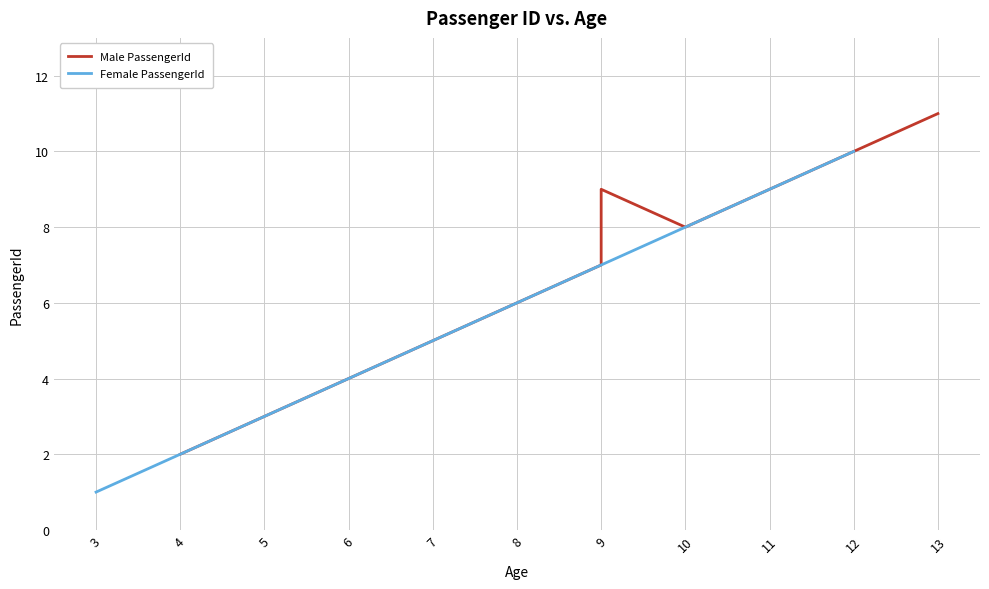

Rank the categories by Female PassengerId value from highest to lowest.

12, 10, 6, 3